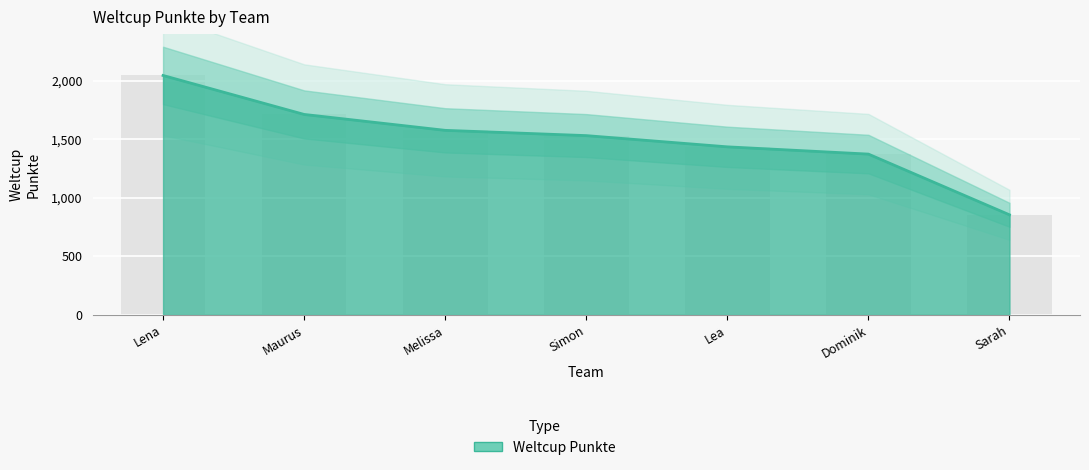

What is the difference between the values at Lea and Simon?

96